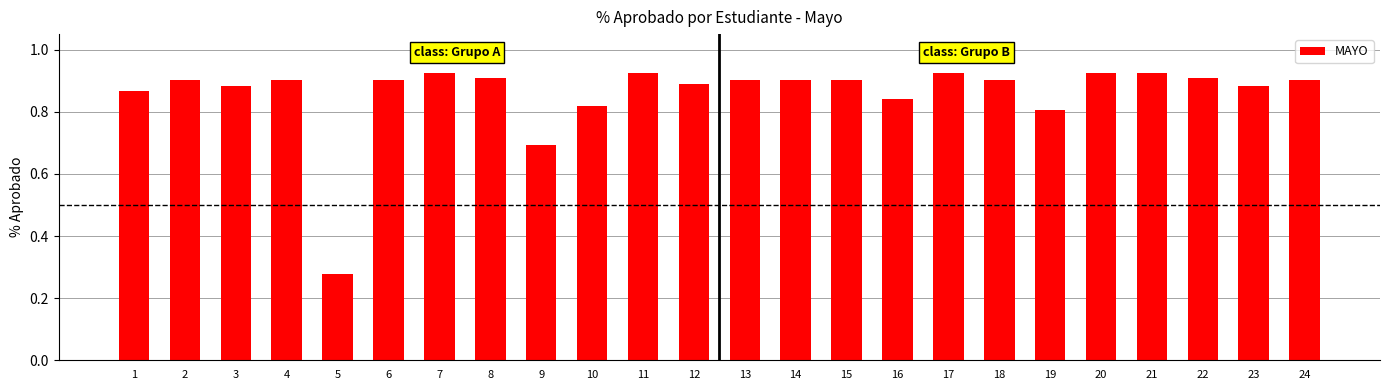

What is the difference between the maximum and minimum values?

0.6